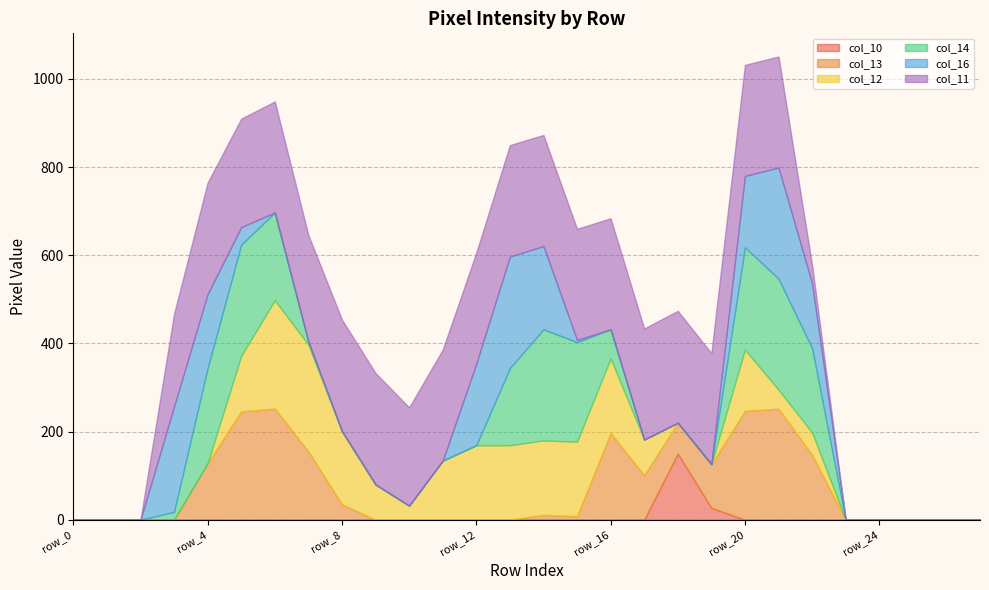

List the labels in order of col_10 value, largest first.

row_18, row_19, row_0, row_1, row_2, row_3, row_4, row_5, row_6, row_7, row_8, row_9, row_10, row_11, row_12, row_13, row_14, row_15, row_16, row_17, row_20, row_21, row_22, row_23, row_24, row_25, row_26, row_27